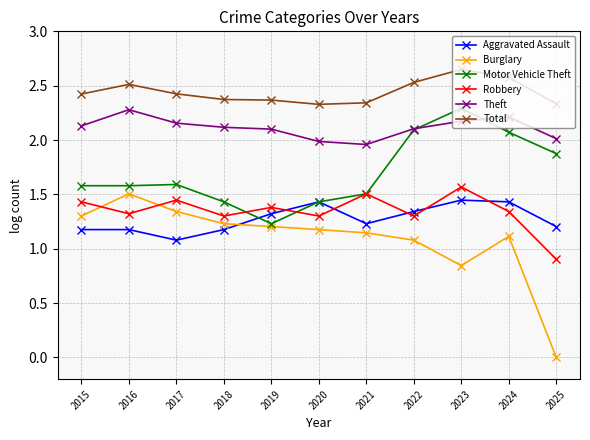

What is the maximum value for Robbery?

1.6